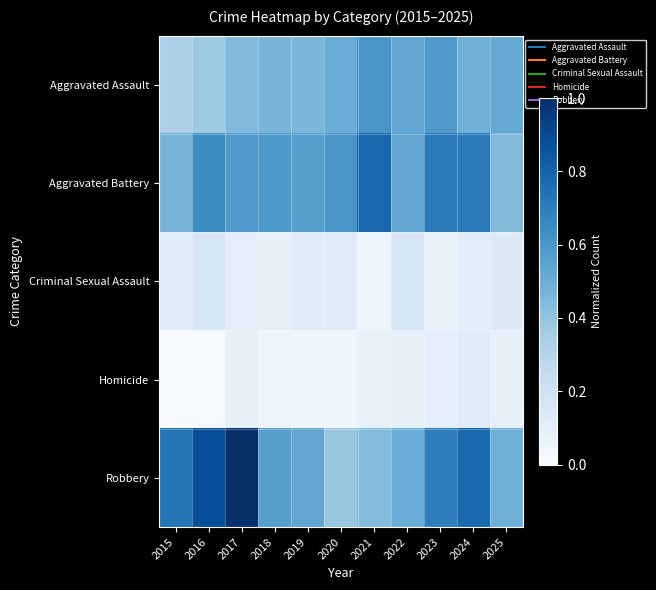

Which series has the largest total across all categories?

Robbery